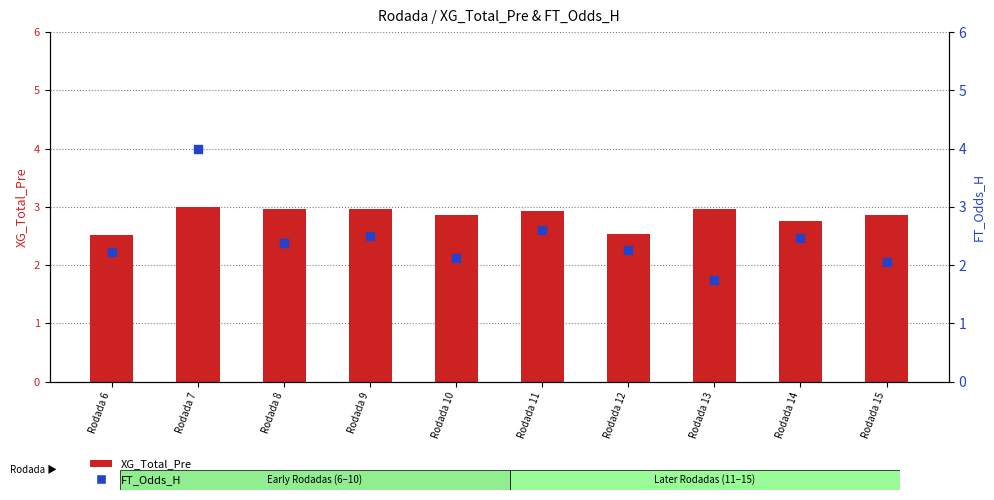

What are all the series names shown in the legend?

XG_Total_Pre, FT_Odds_H